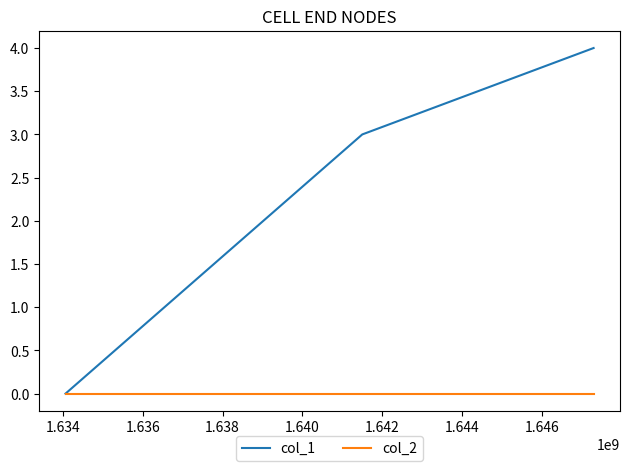

List the series in order of their peak value, highest first.

col_1, col_2